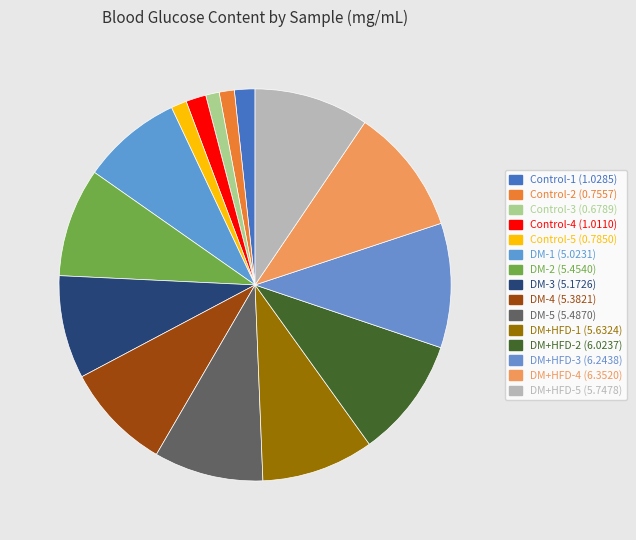

What is the change in value from Control-1 to Control-3?

-0.3